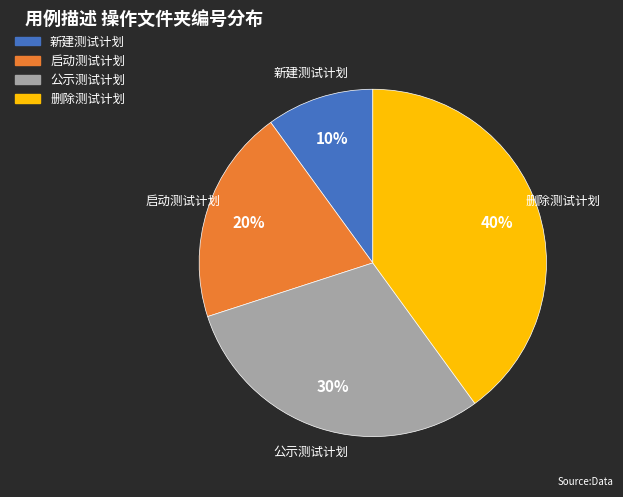

What is the ratio of the value at 新建测试计划 to the value at 启动测试计划?

0.5